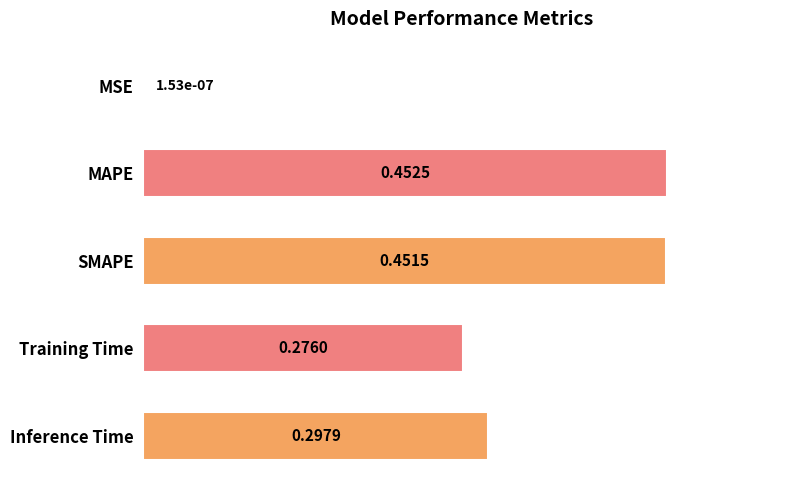

Between Training Time and MSE, which is larger?

Training Time